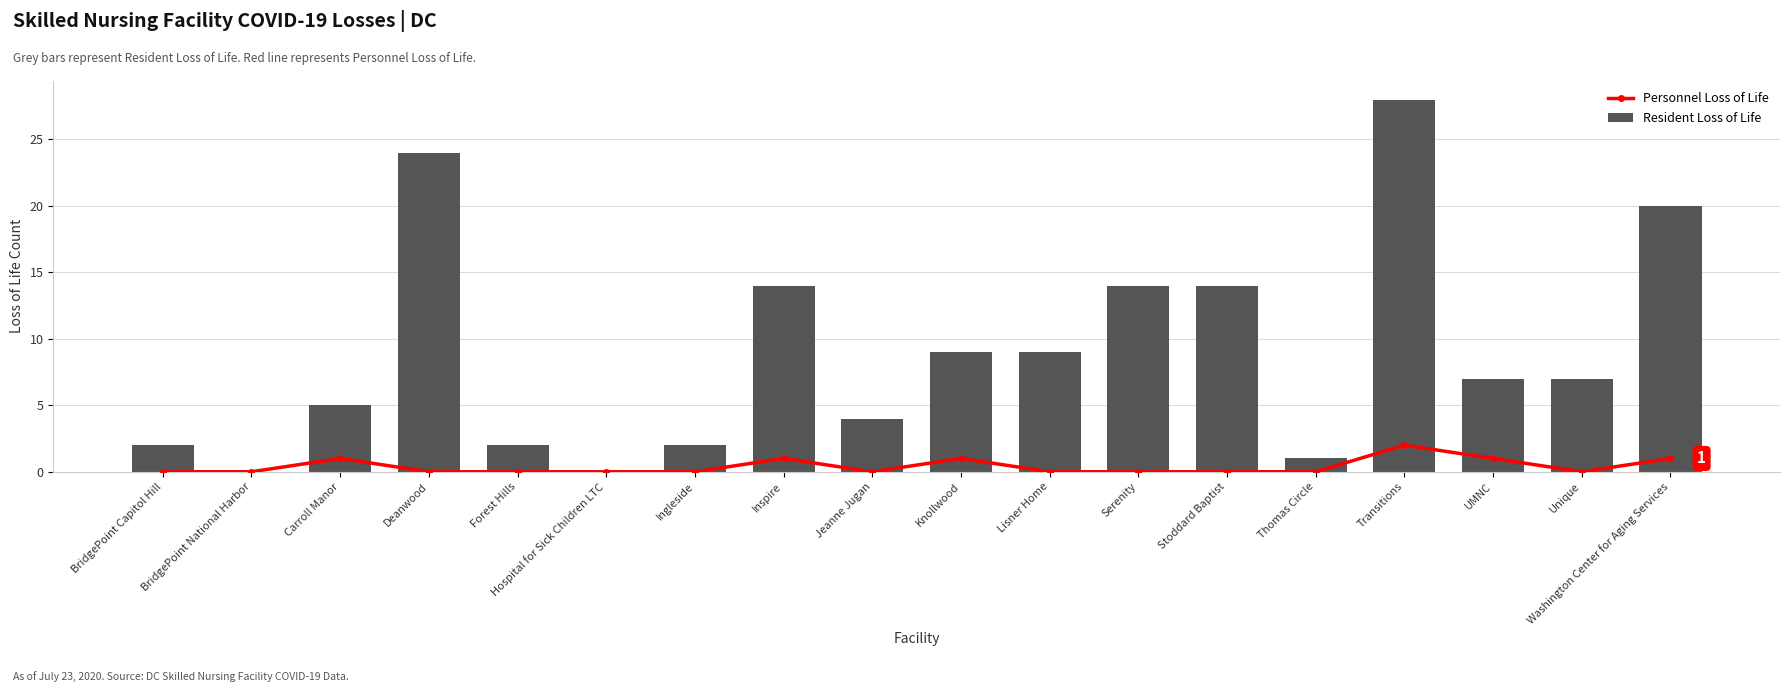

How many groups of bars are there?

18